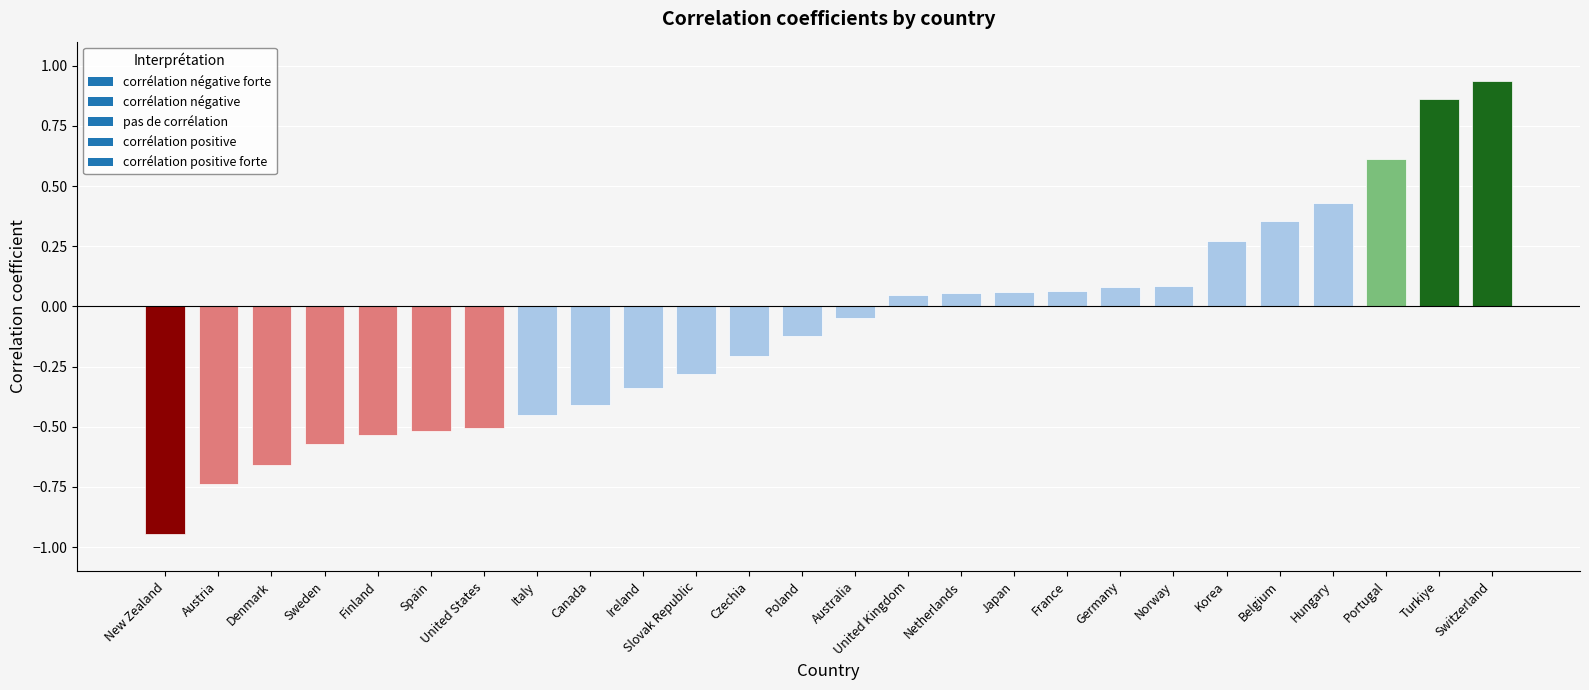

Which label corresponds to the largest value in the chart?

Switzerland